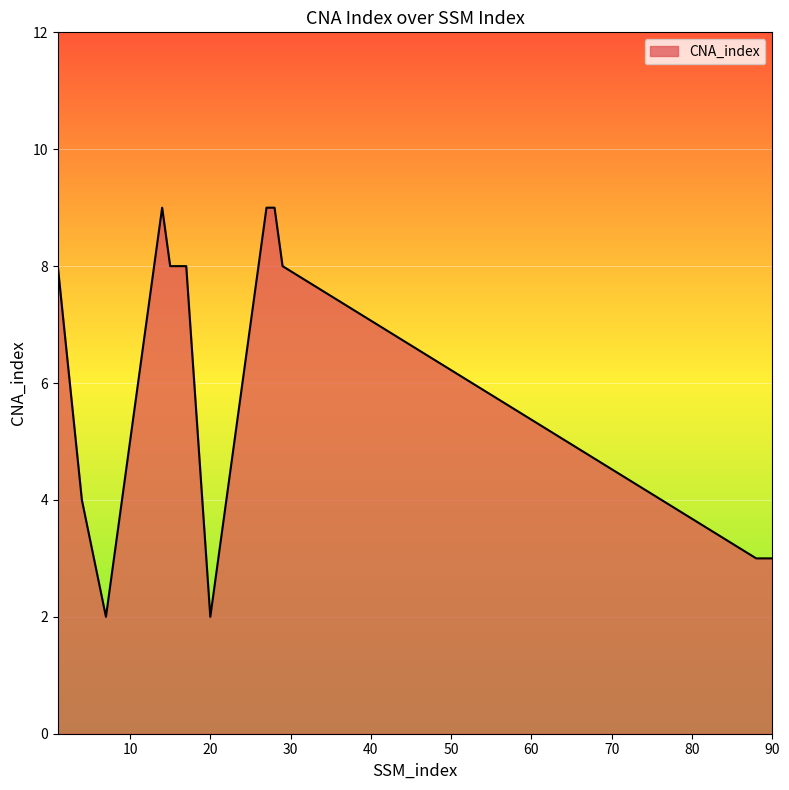

The value at 88 is 1. True or false?

False